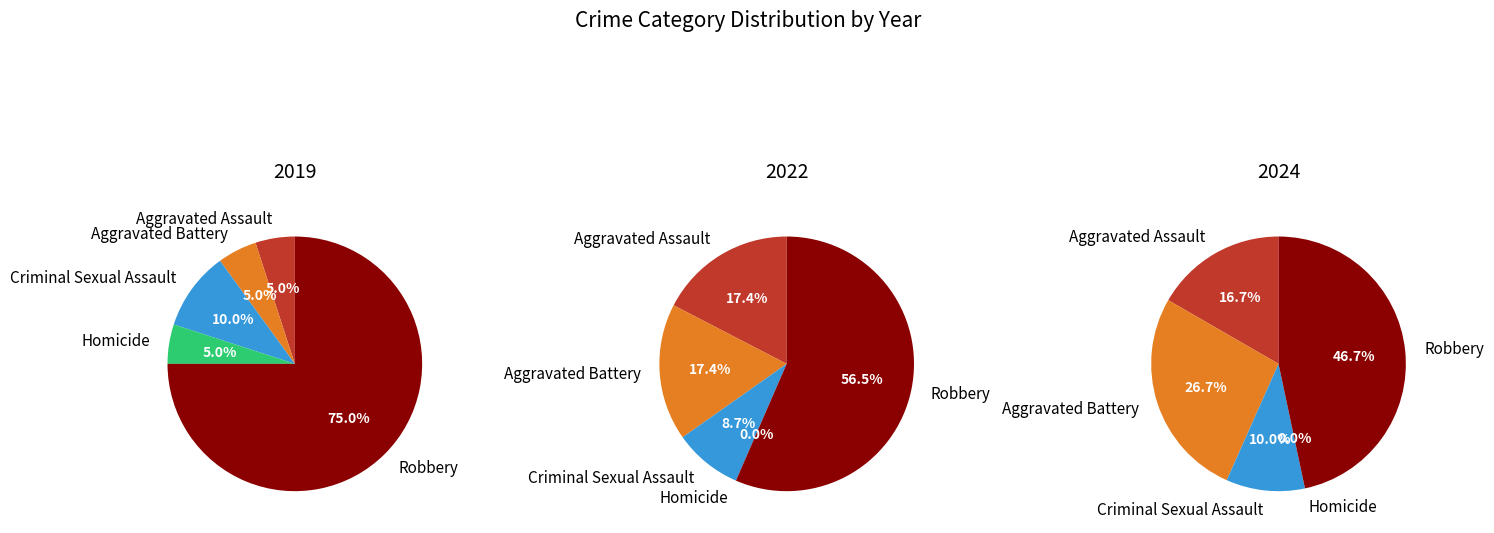

Is it true that Aggravated Battery is 5% of the pie?

True